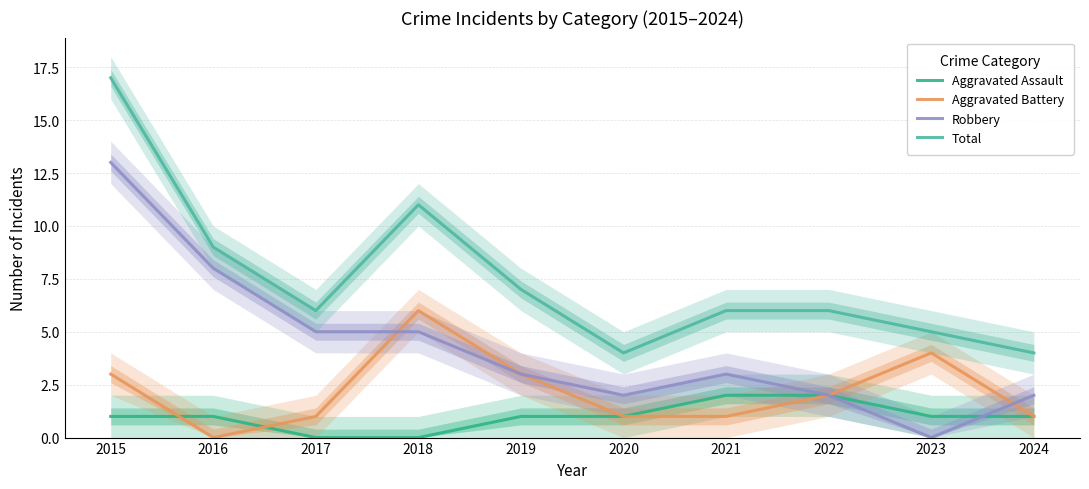

What is the difference between the Aggravated Battery values at 2015 and 2020?

2